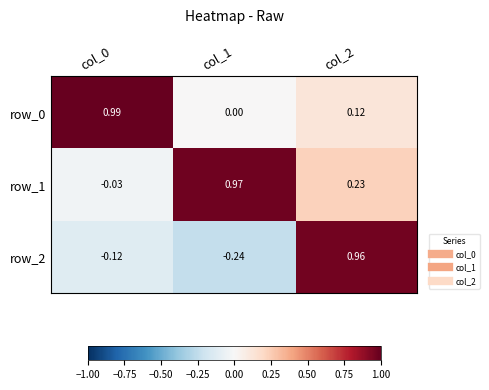

The value of row_1 at col_0 is -0.0. True or false?

True